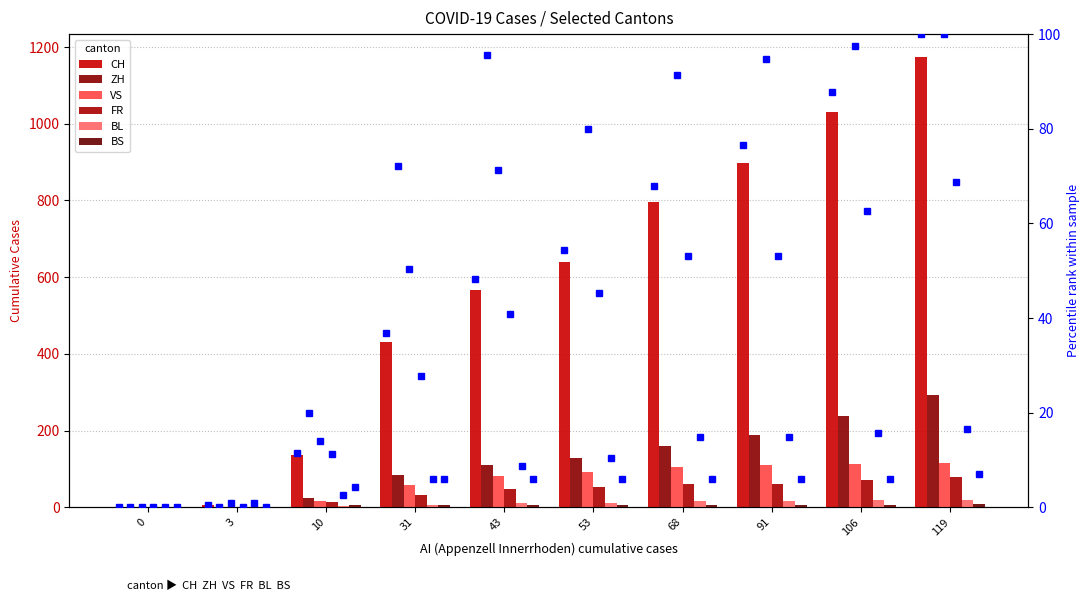

Which series has the widest spread of values?

CH